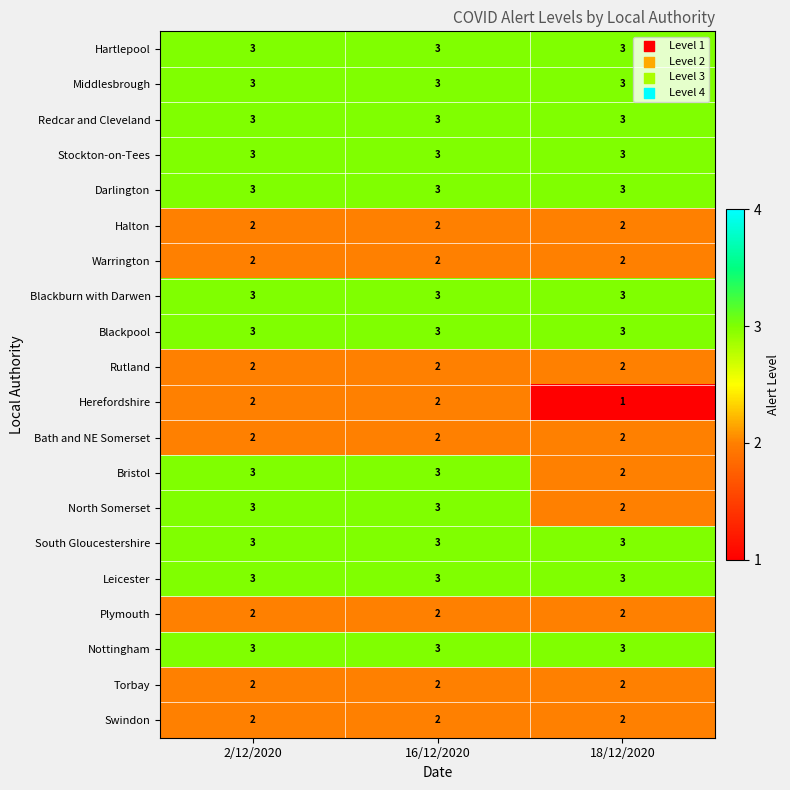

The value of Blackburn with Darwen at 2/12/2020 is 3. True or false?

True